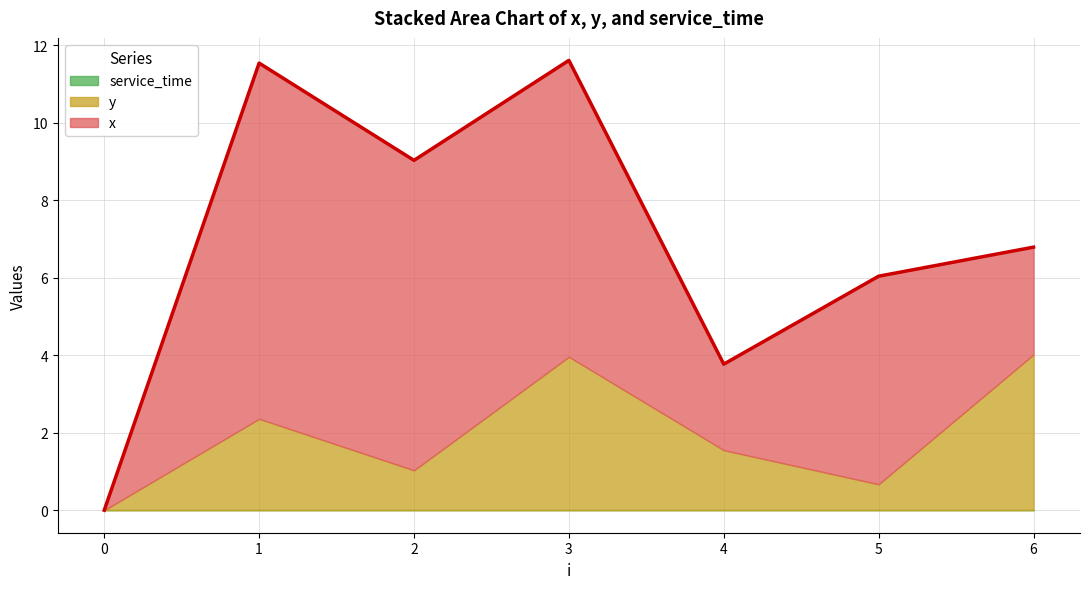

How many lines are shown in the chart?

3